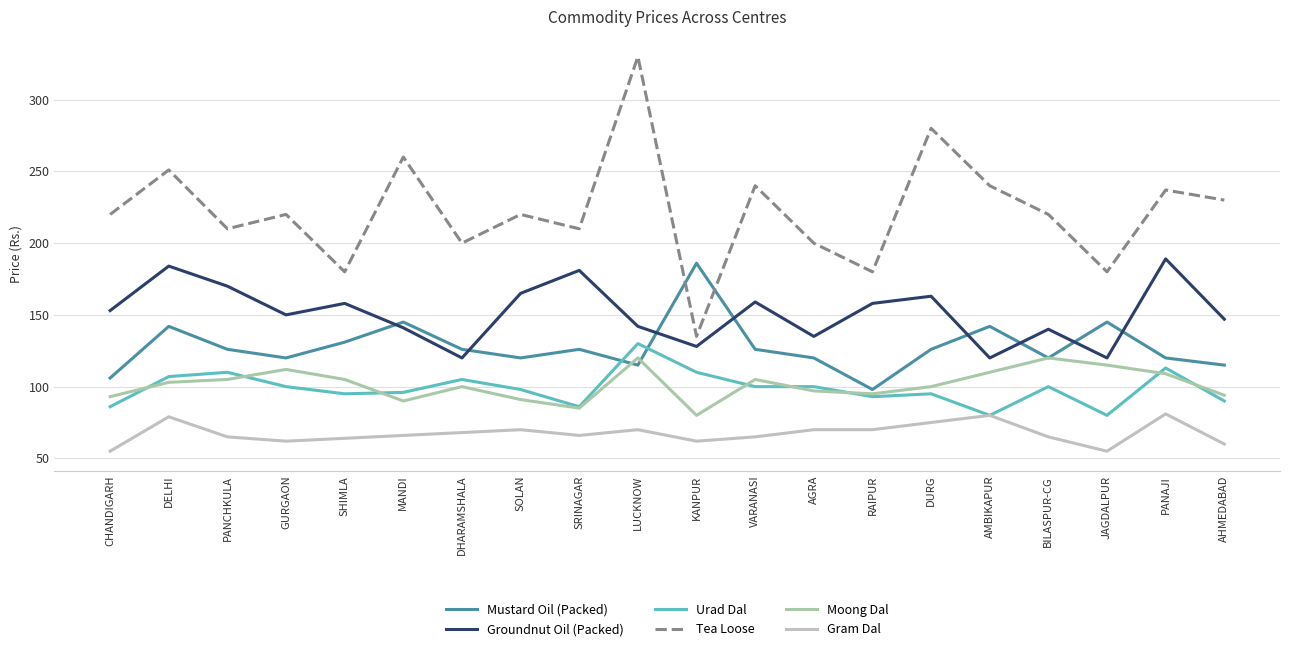

At which category does Gram Dal reach its first local peak?

DELHI